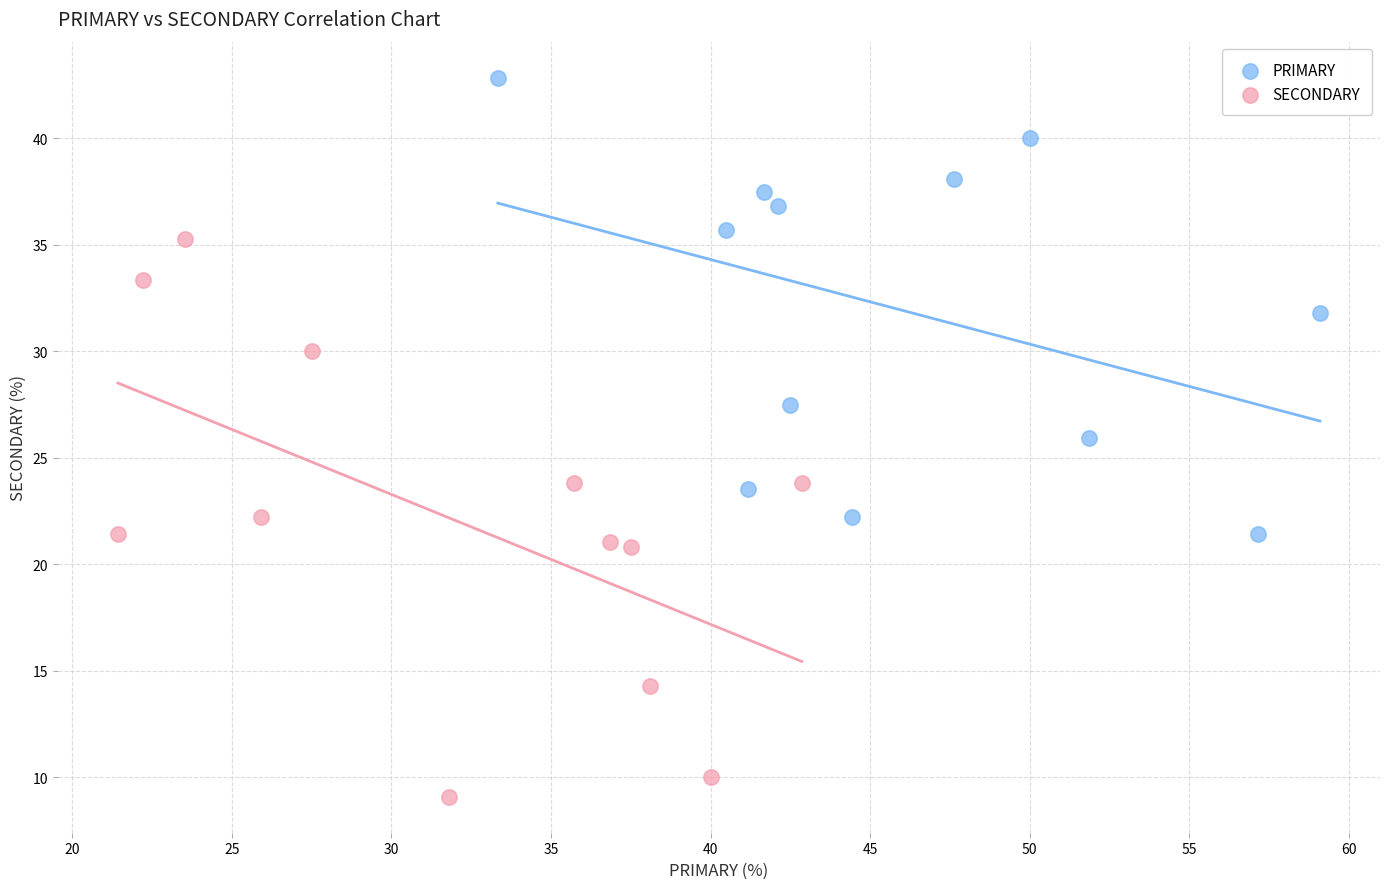

Which series has the largest Y range (max minus min)?

SECONDARY